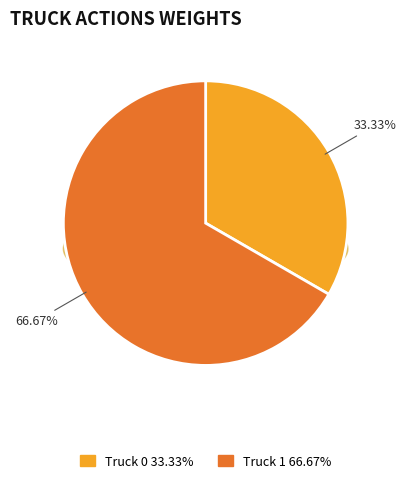

Which slice represents more than half of the pie?

Truck 1